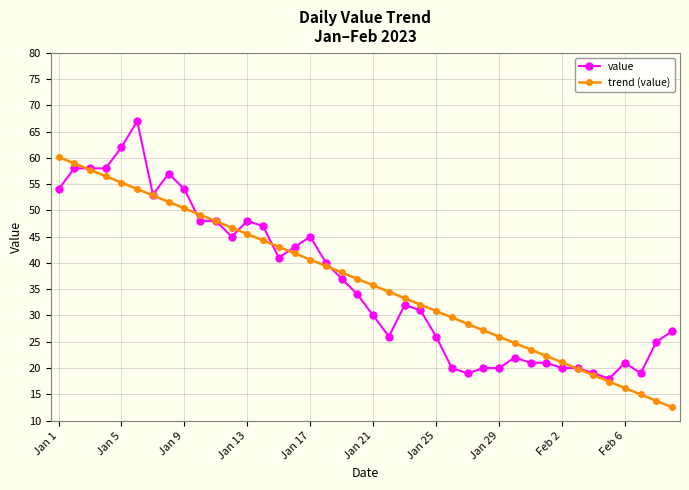

What is the minimum value for trend (value)?

12.5